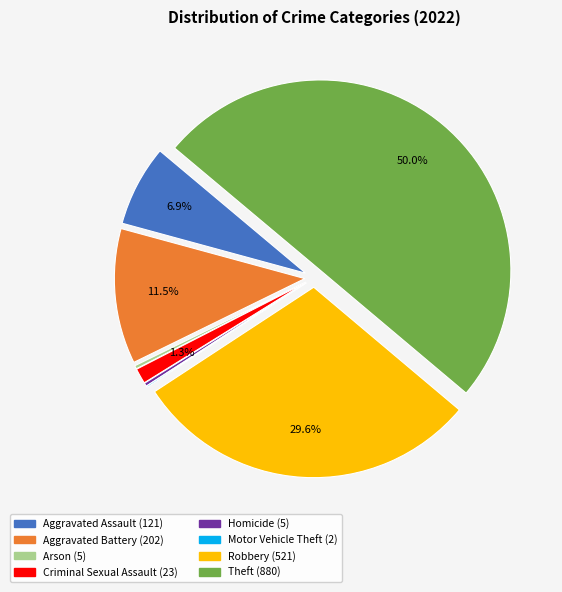

What is the change in value from Aggravated Battery to Motor Vehicle Theft?

-200